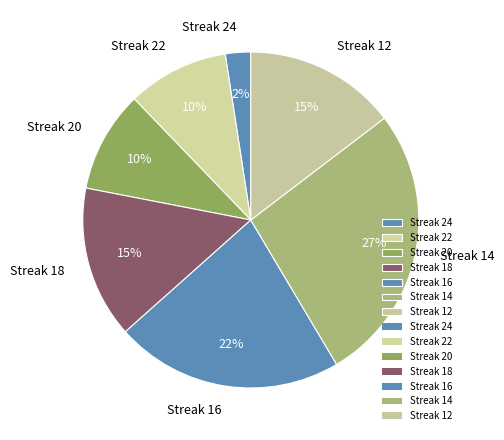

To the nearest percent, what is the average slice percentage?

14%